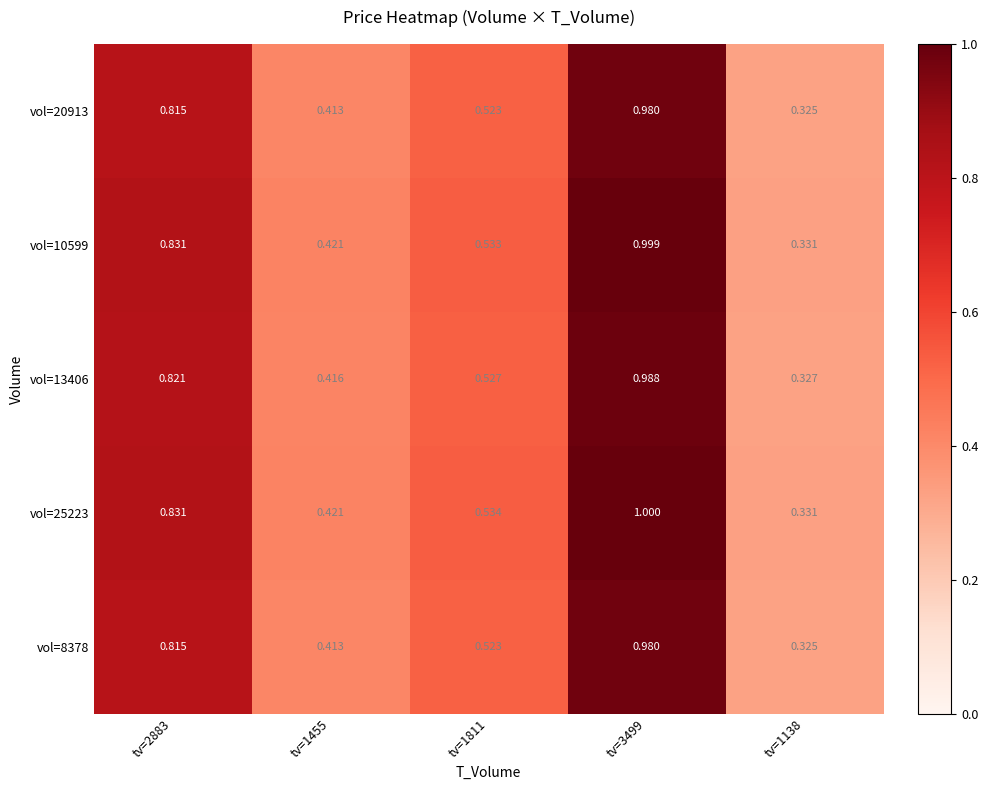

Is the value of vol=10599 at tv=1455 greater than the value of vol=8378 at tv=1811?

No